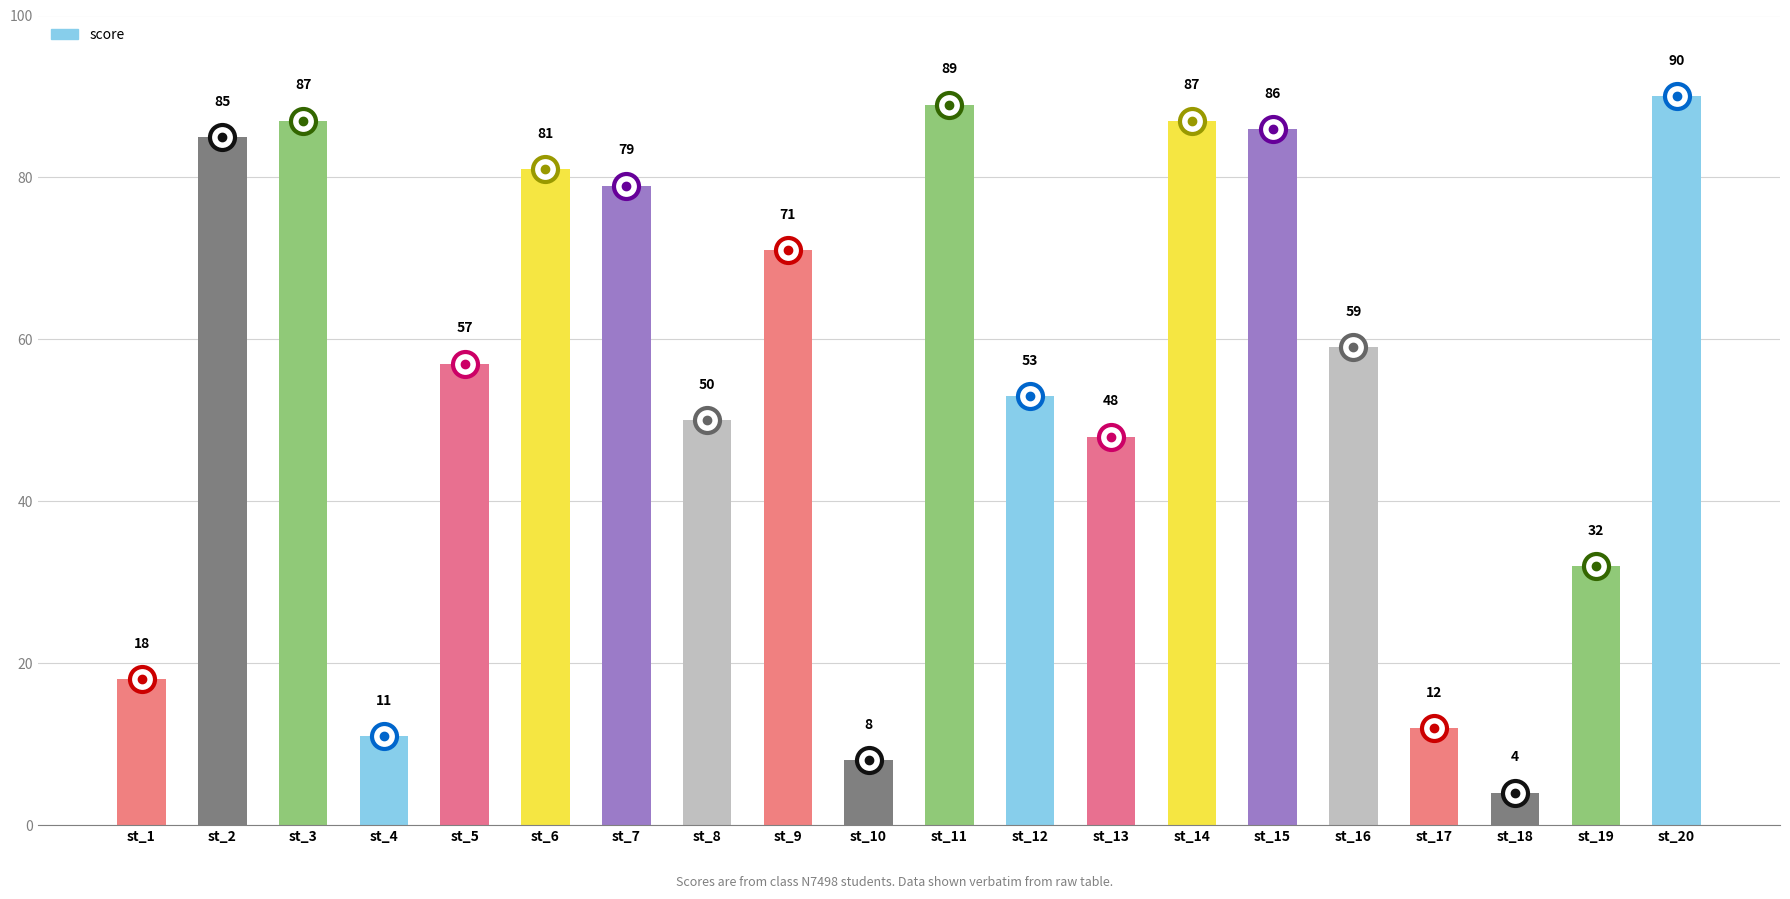

What is the greatest value displayed?

90